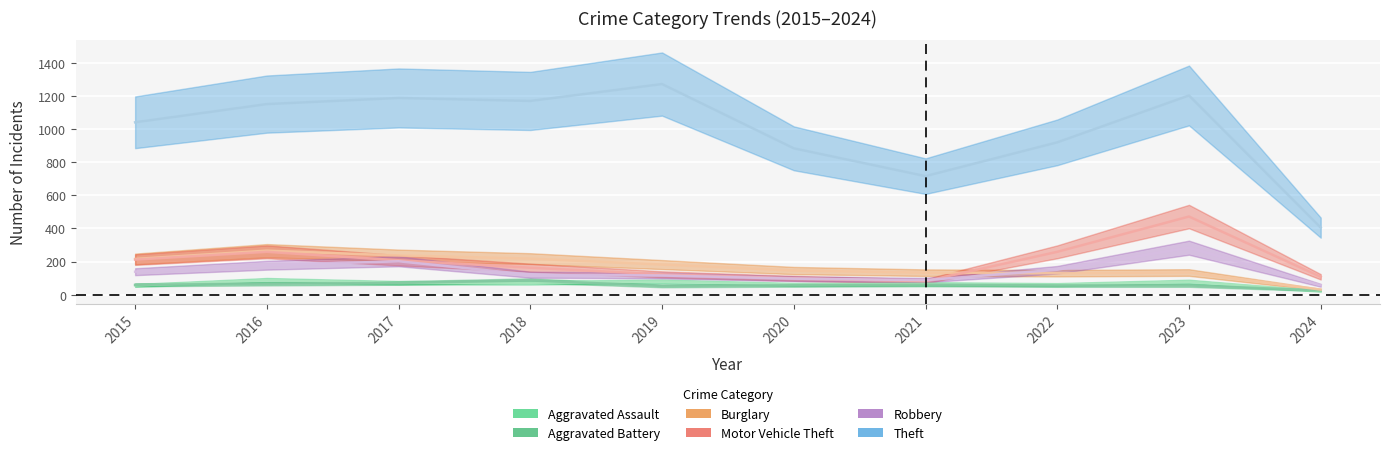

At which category does Robbery reach its first local peak?

2017